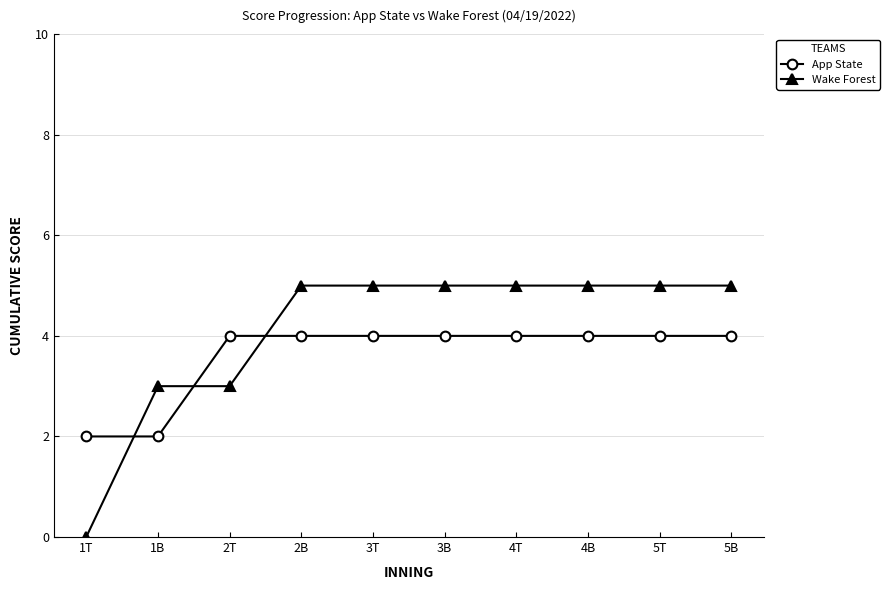

How many lines are shown in the chart?

2